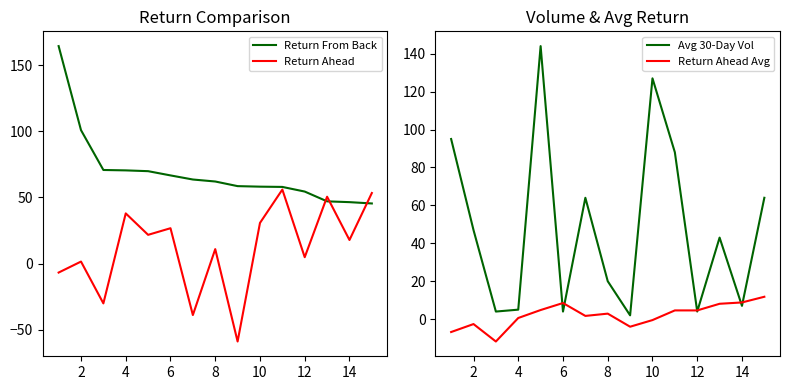

How many lines are shown in the chart?

4